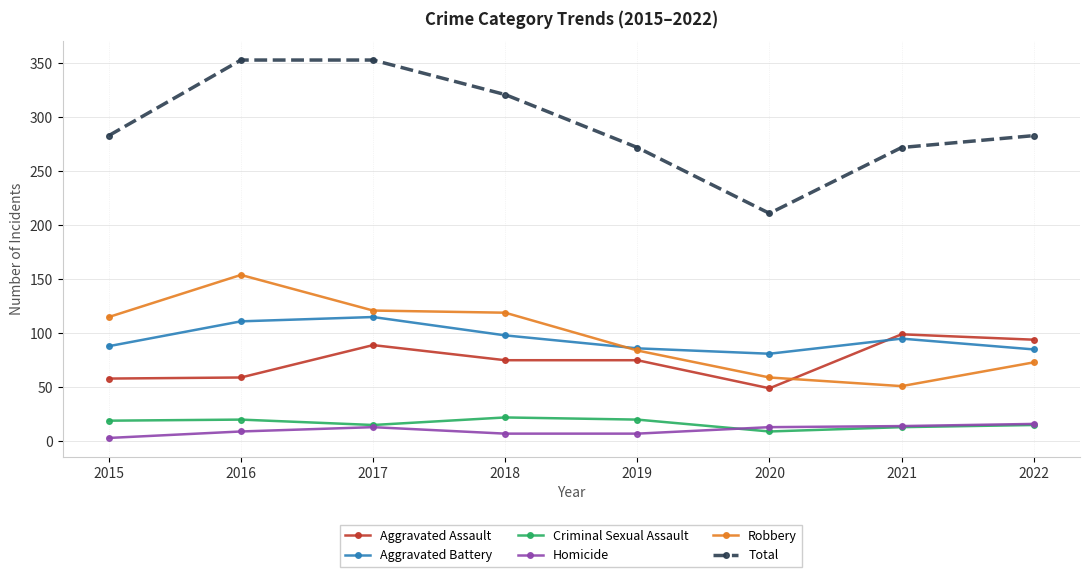

What is the lowest value of the Homicide series?

3